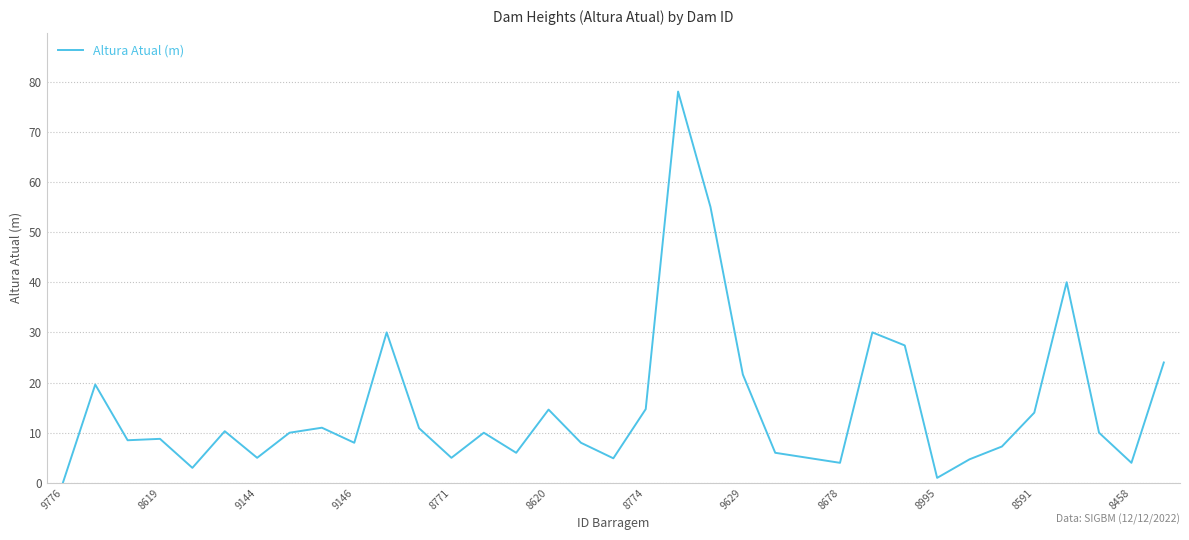

What is the maximum value shown in the chart?

78.0